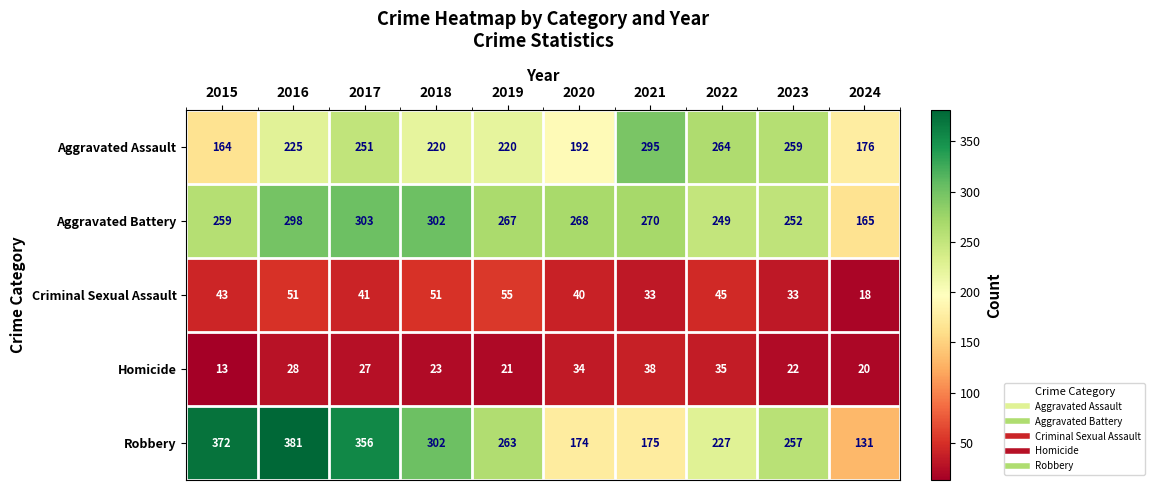

The value of Criminal Sexual Assault at 2019 is 55. True or false?

True